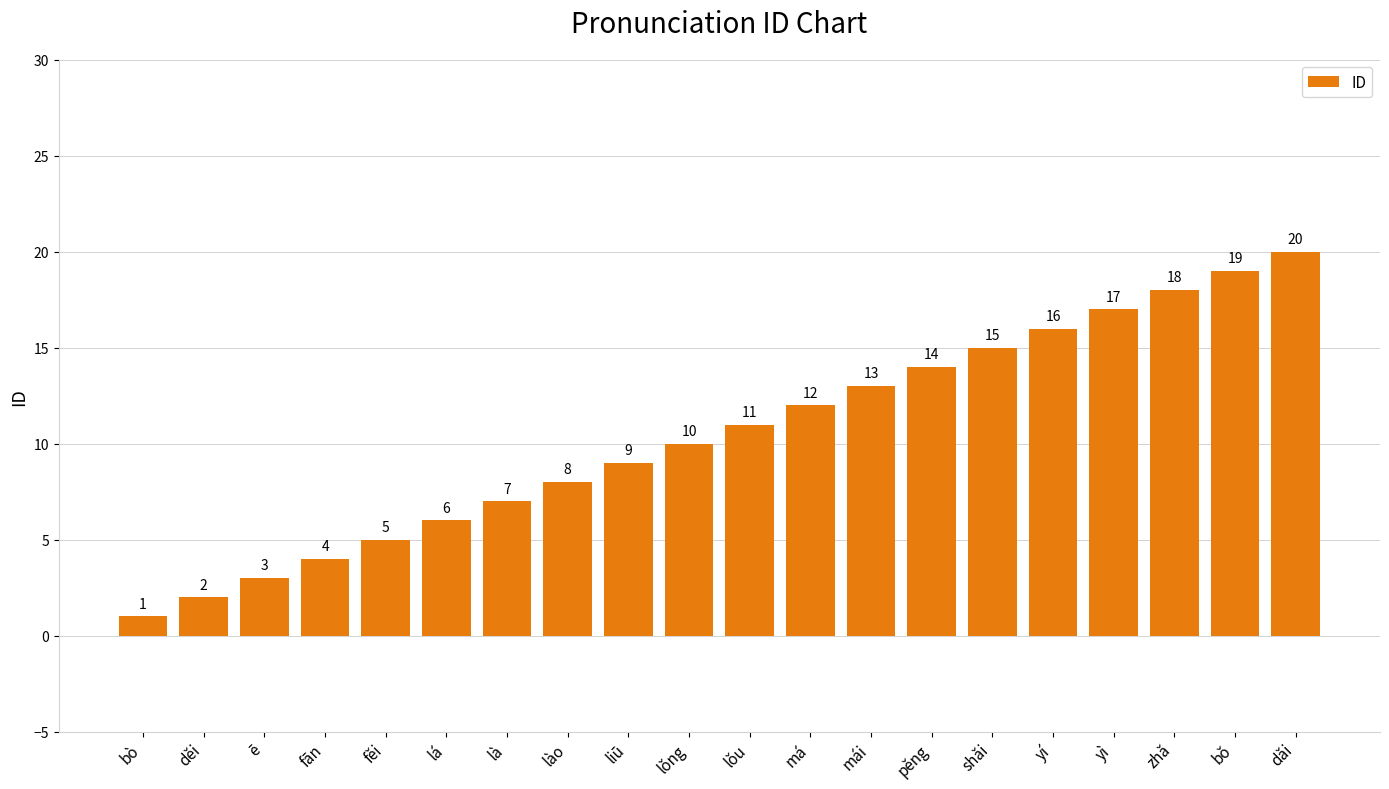

Which category has the lowest value across all series?

bò